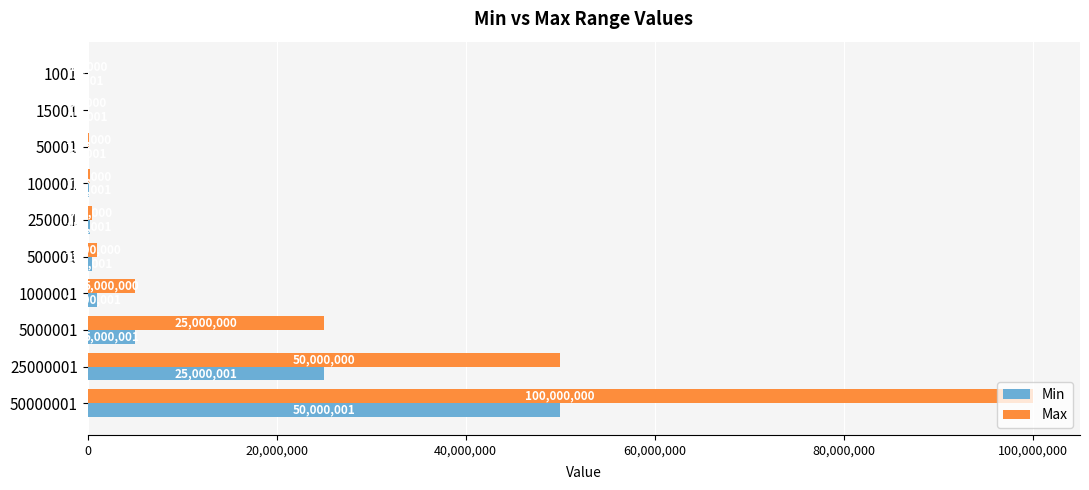

Which series changed the most between 500001 and 25000001?

Max